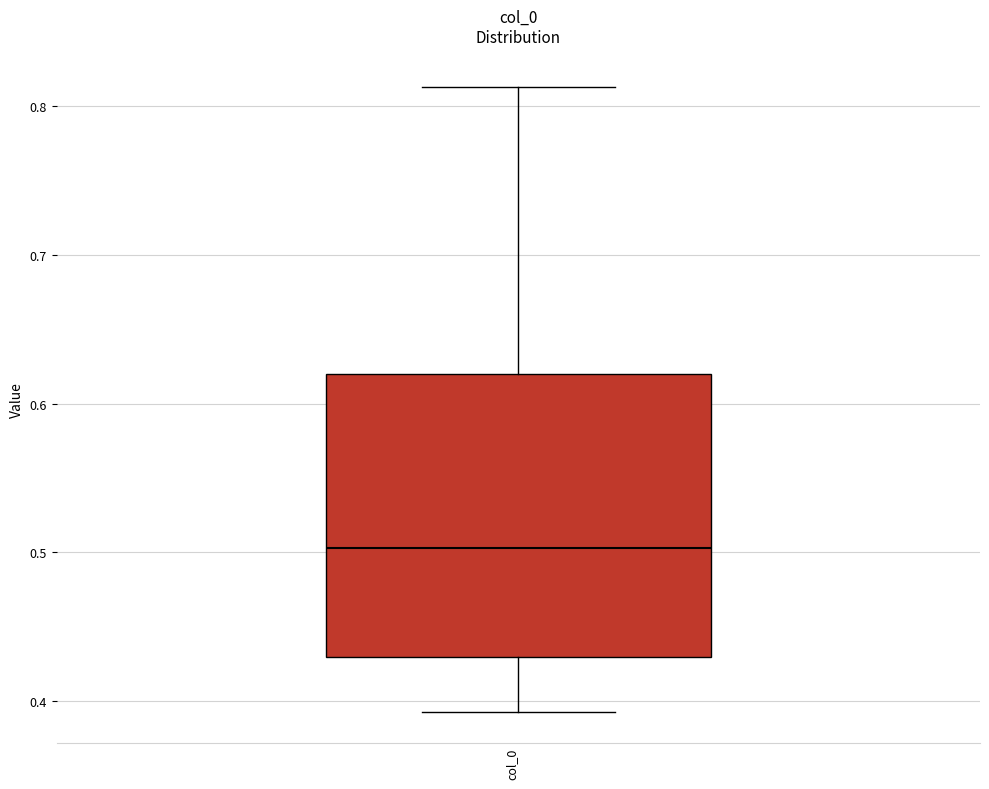

Where does the lower whisker of the box for col_0 end on the y-axis? The values are not printed on the chart, so give them approximately, as read against the axis.

0.39